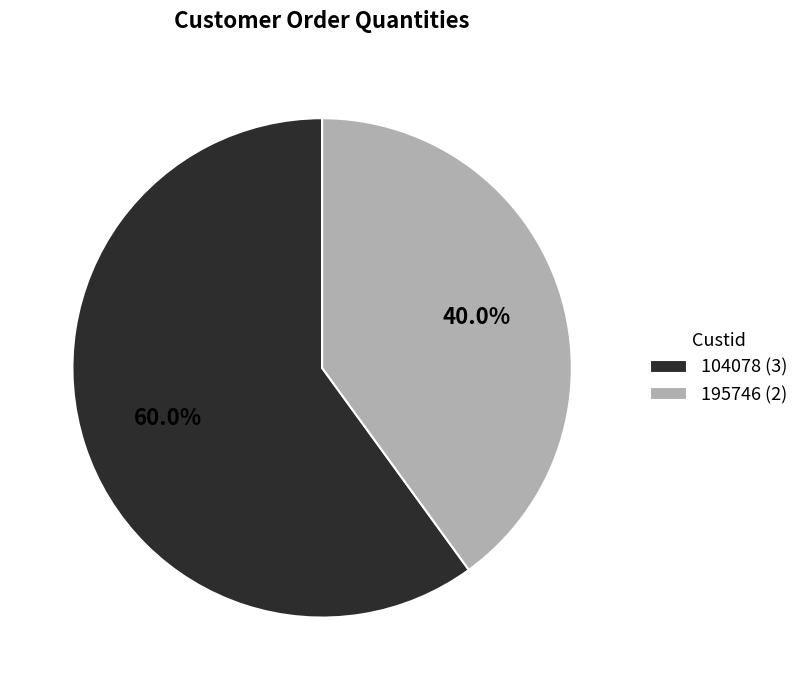

What percentage is the 195746 slice, to the nearest percent?

40%